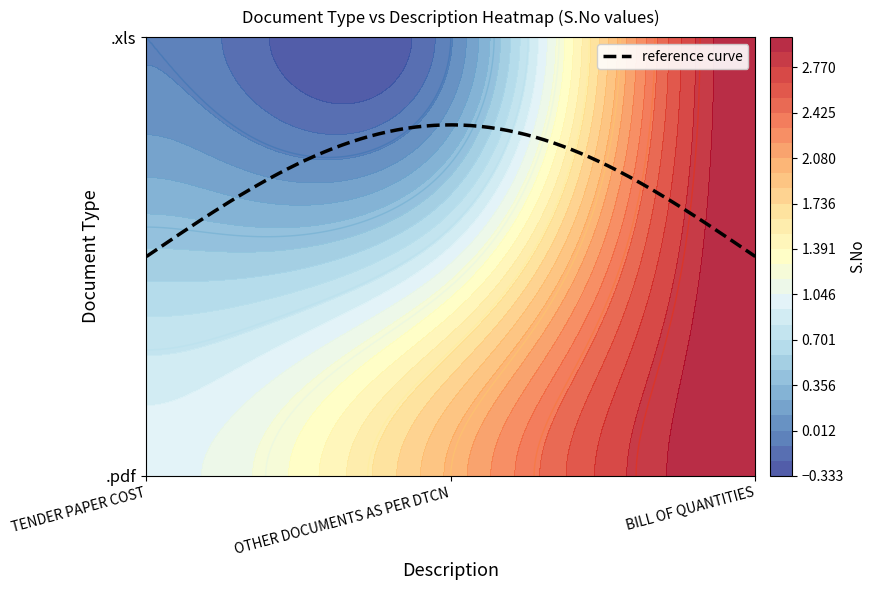

Reading left to right, list all the values displayed in this chart.

.pdf: 1	2	3
.xls: 0	0	3